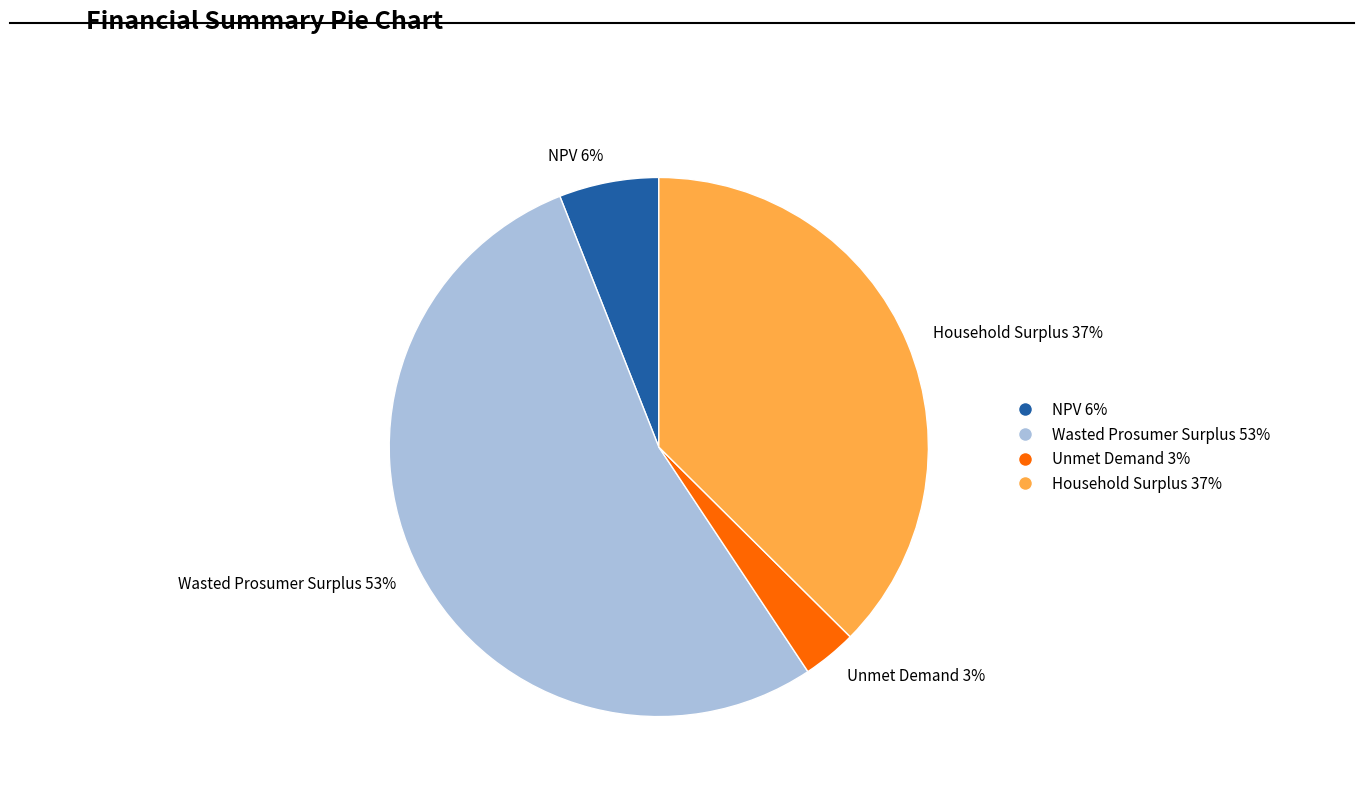

To the nearest percent, what portion does Household Surplus 37% represent?

37%